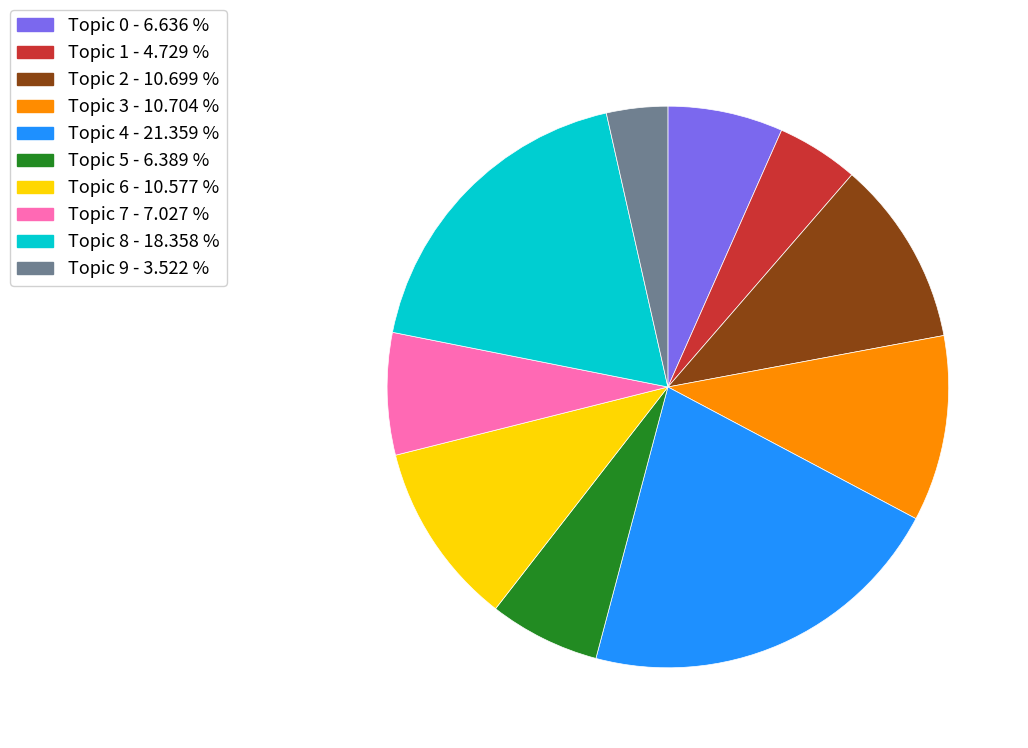

Does any single category account for the majority?

No